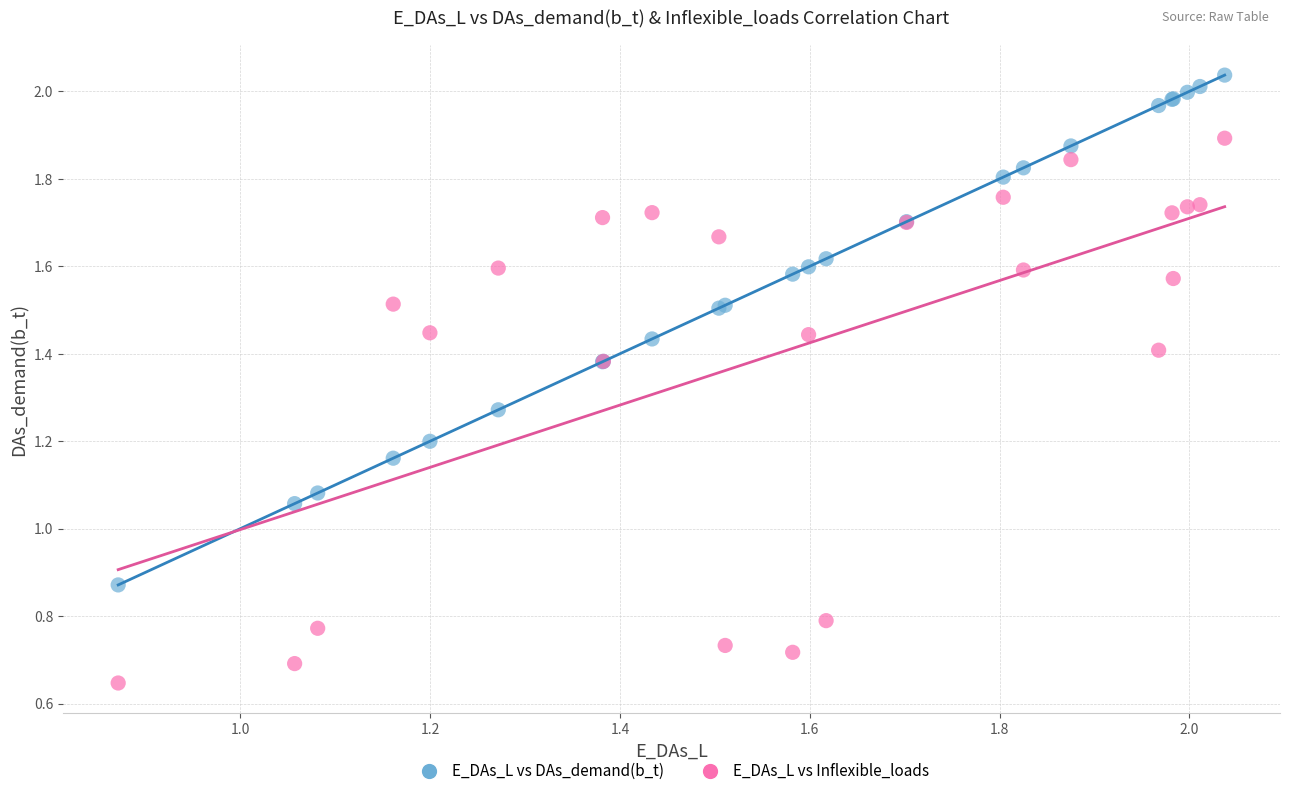

Which series reaches the maximum Y coordinate?

E_DAs_L vs DAs_demand(b_t)